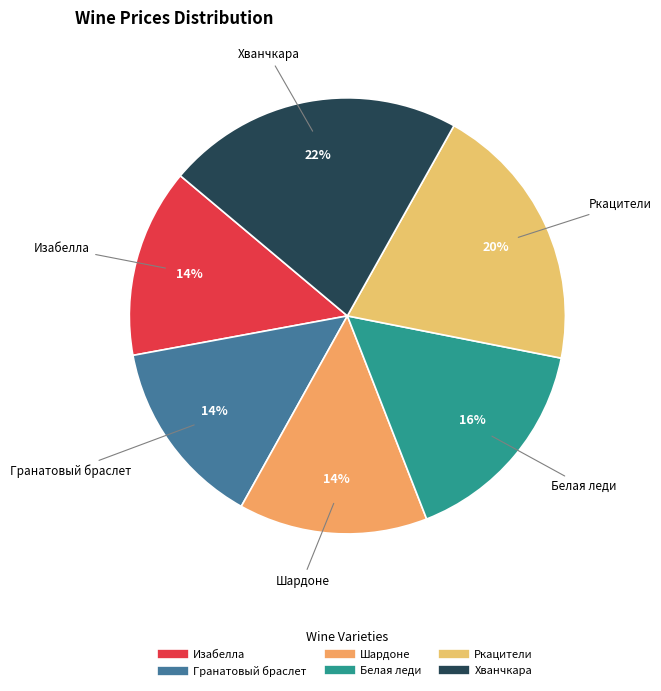

Is there a majority slice in this chart?

No